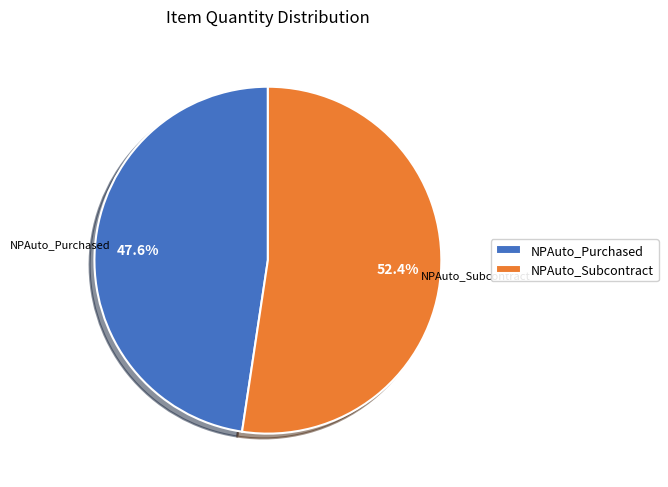

To the nearest percent, what is the difference between the largest and smallest slice percentages?

5%